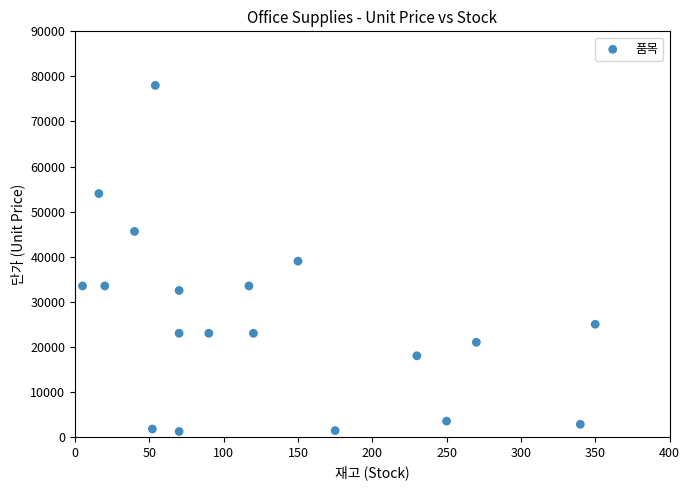

What is the range of X values (max minus min)?

345